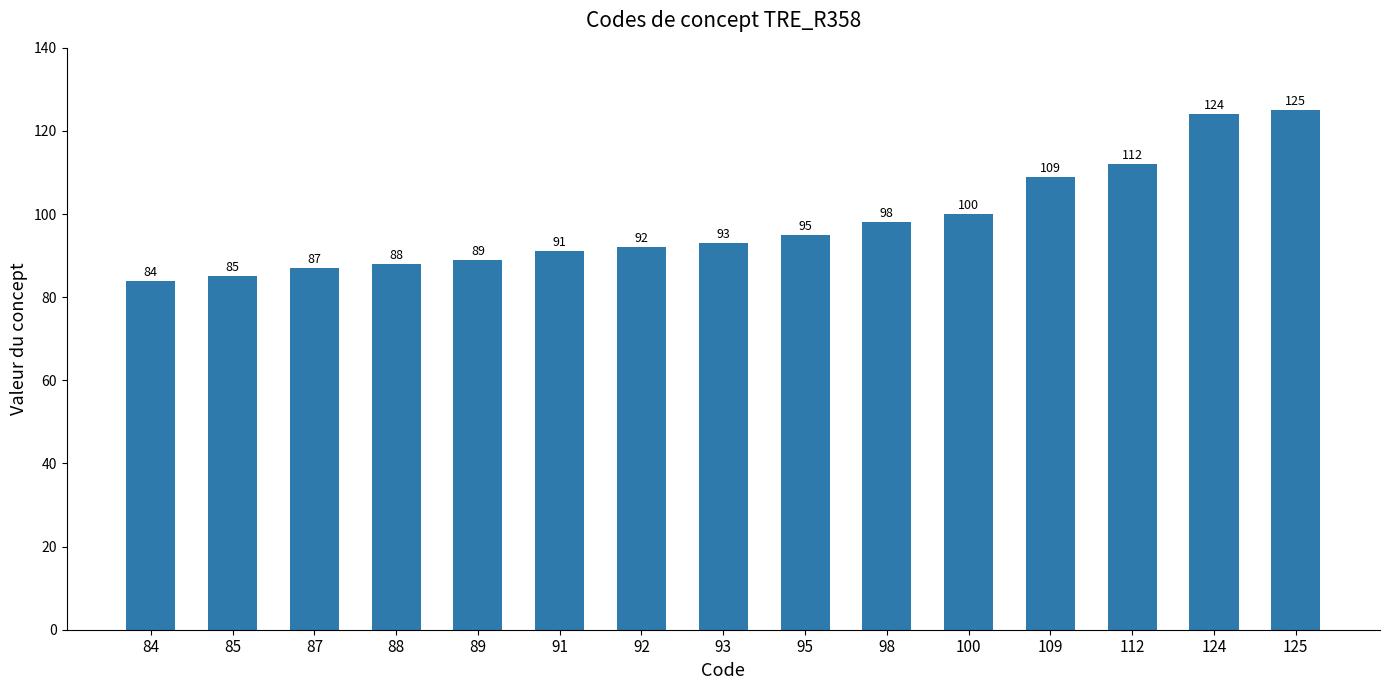

What is the smallest value displayed?

84